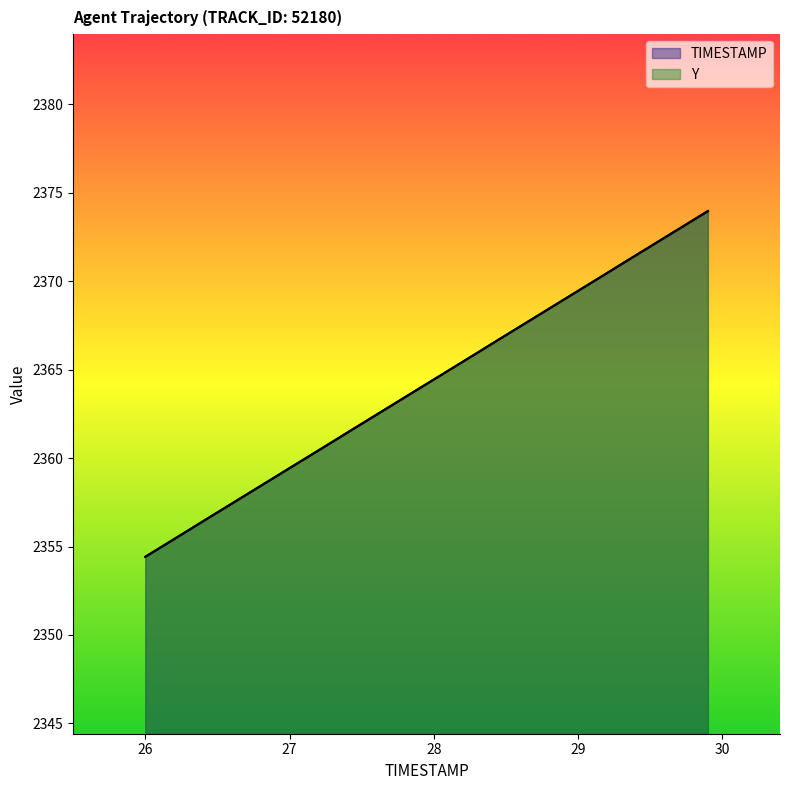

What are all the series names shown in the legend?

TIMESTAMP, Y